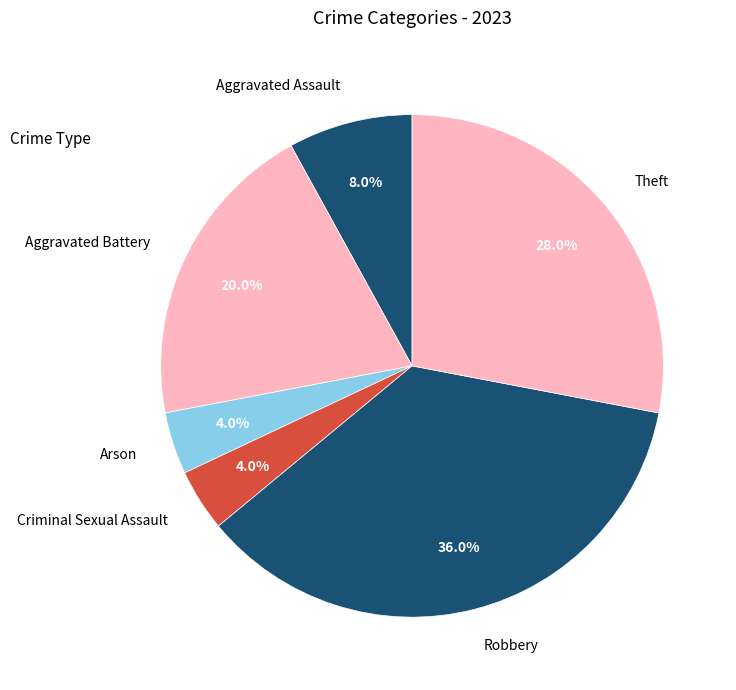

Count the number of slices in the pie.

6